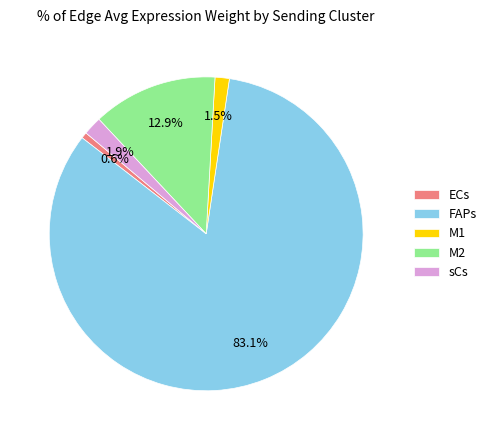

How many segments does this pie chart have?

5